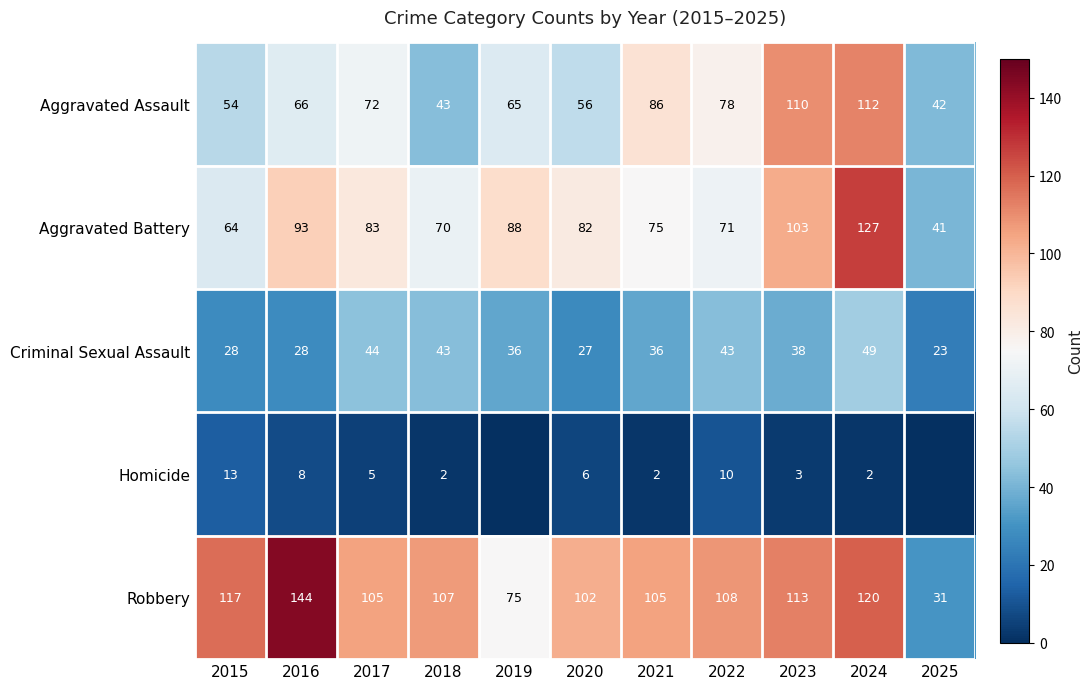

Is the value of Aggravated Battery at 2021 greater than the value of Homicide at 2018?

Yes